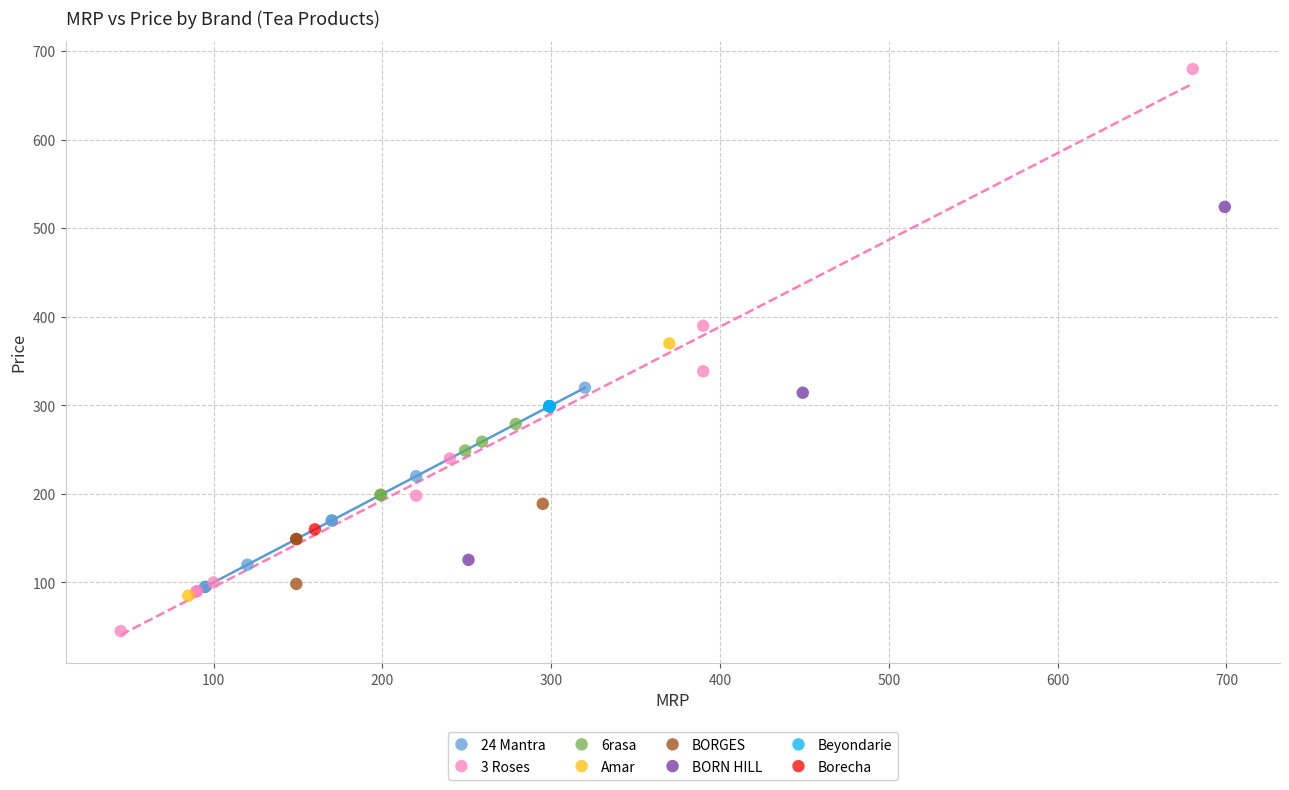

Which series reaches the minimum Y coordinate?

3 Roses